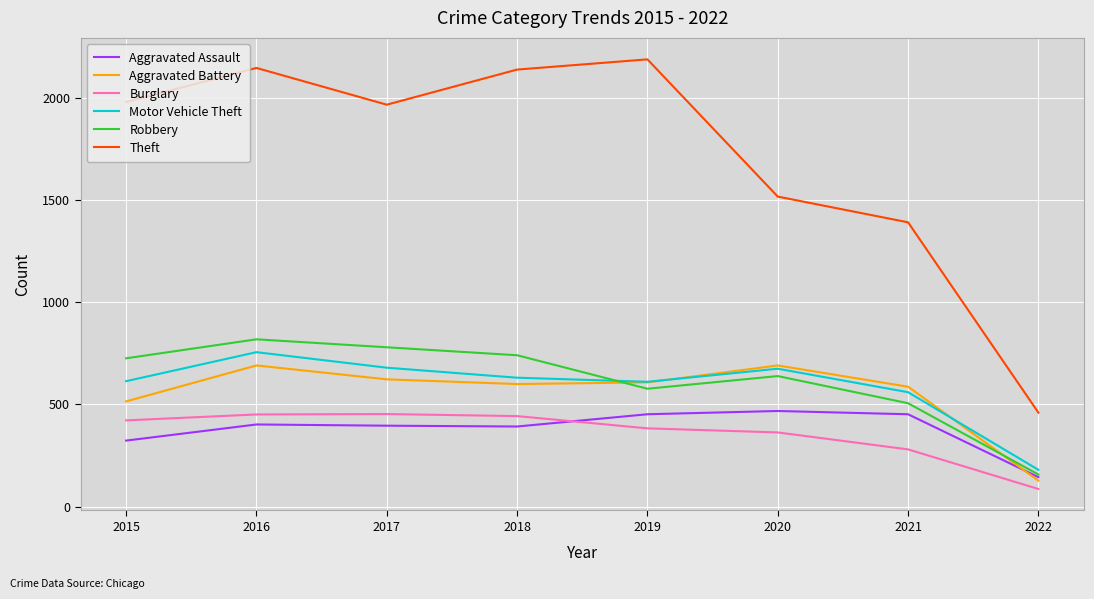

True or false: Theft and Motor Vehicle Theft intersect in this chart.

False